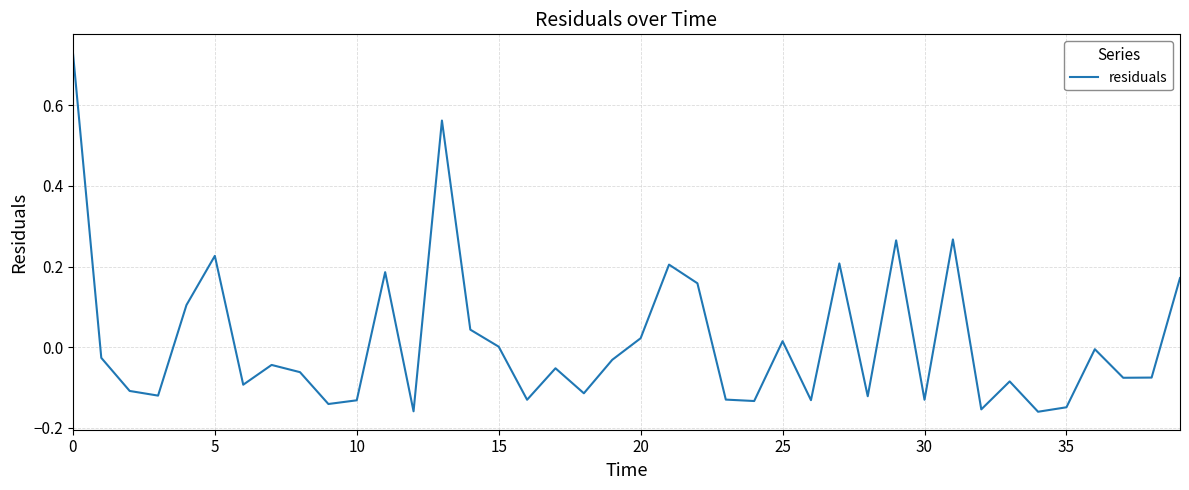

What is the difference between the maximum and minimum values?

0.9